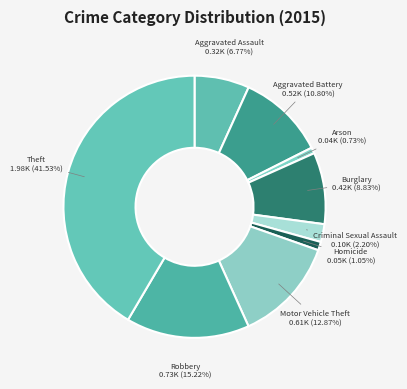

What is the smallest slice in the pie chart?

Arson